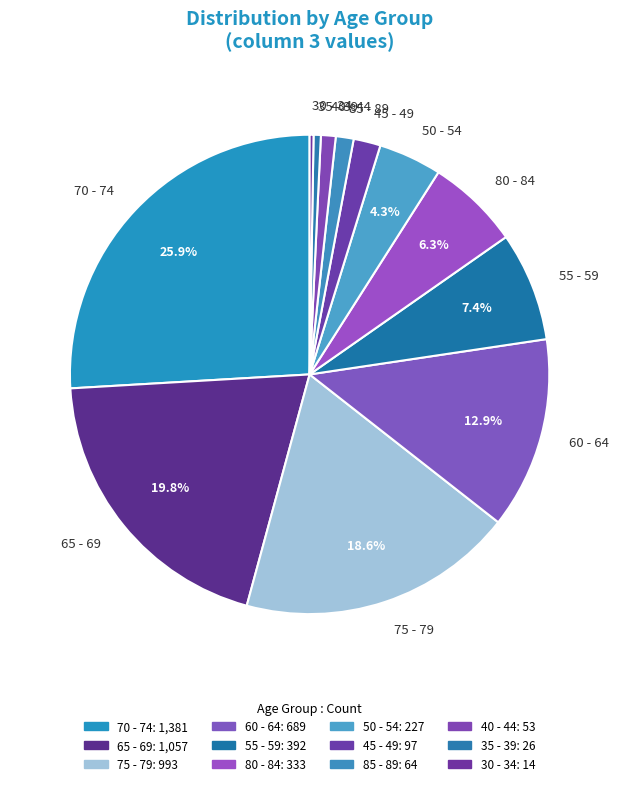

To the nearest percent, what is the combined percentage of 75 - 79 and 55 - 59?

26%